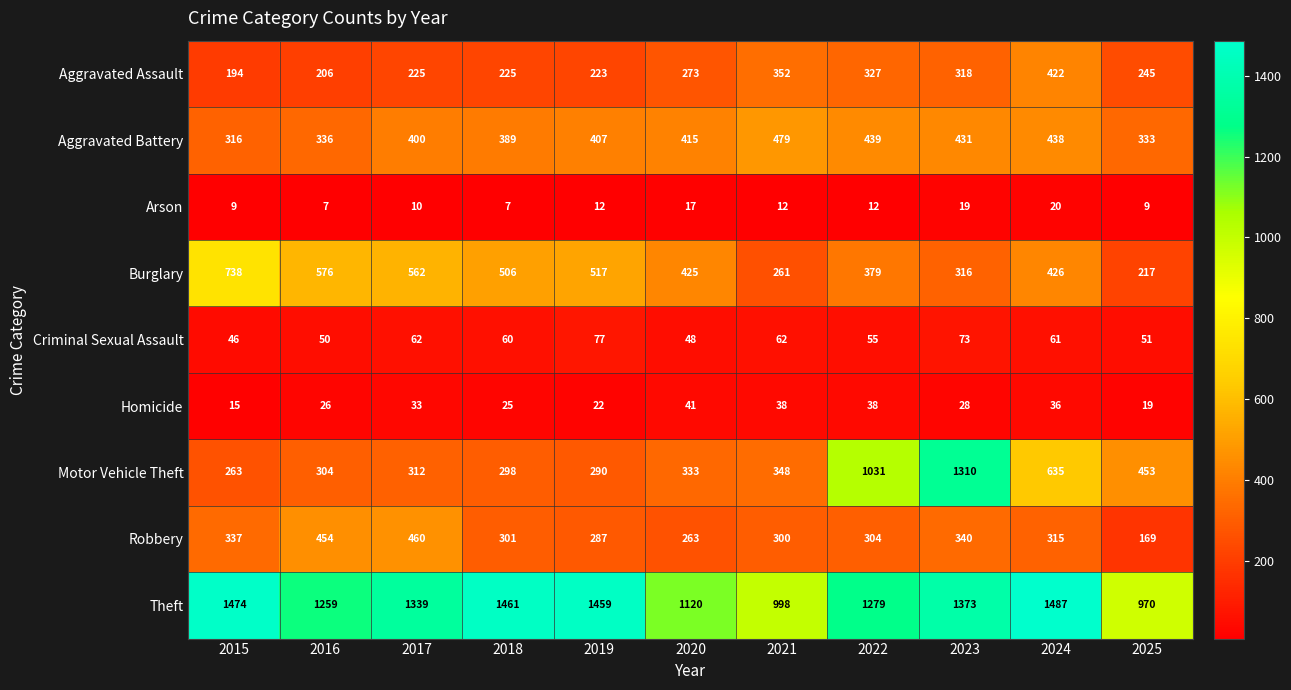

What is the lowest value of the Motor Vehicle Theft series?

263